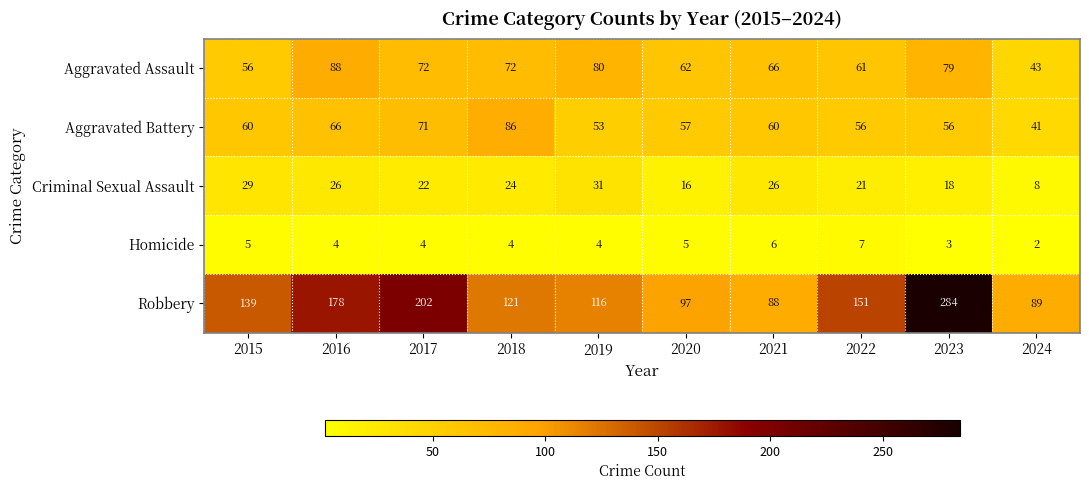

The value of Homicide at 2016 is 4. True or false?

True